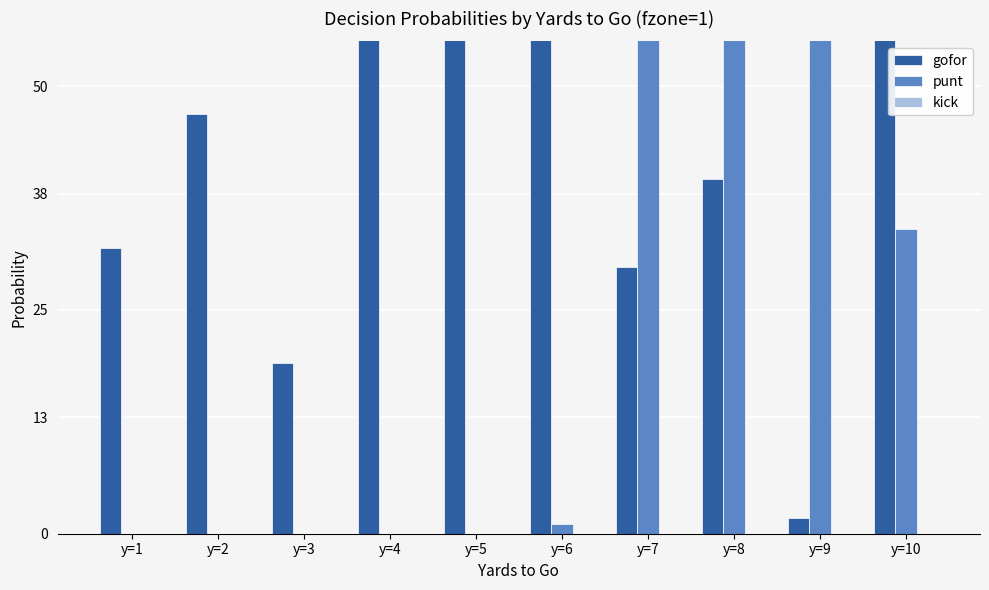

Which category has the lowest value across all series?

y=1